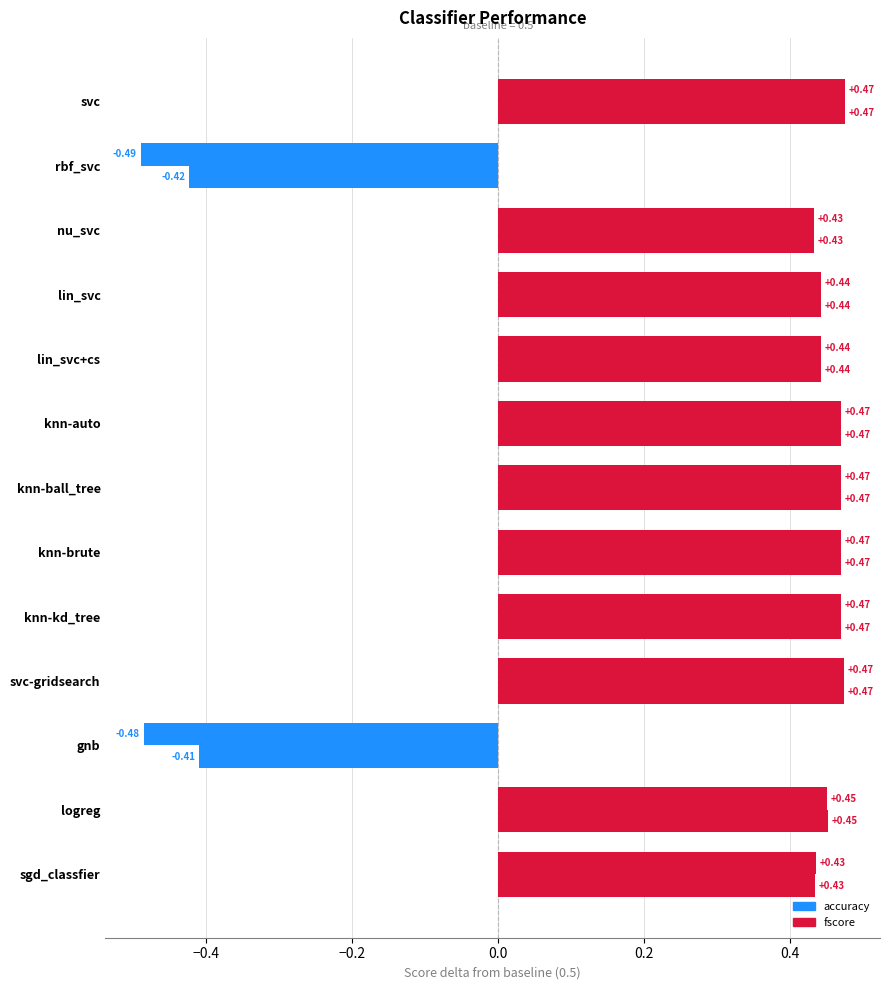

At how many categories does at least one series exceed 0?

11